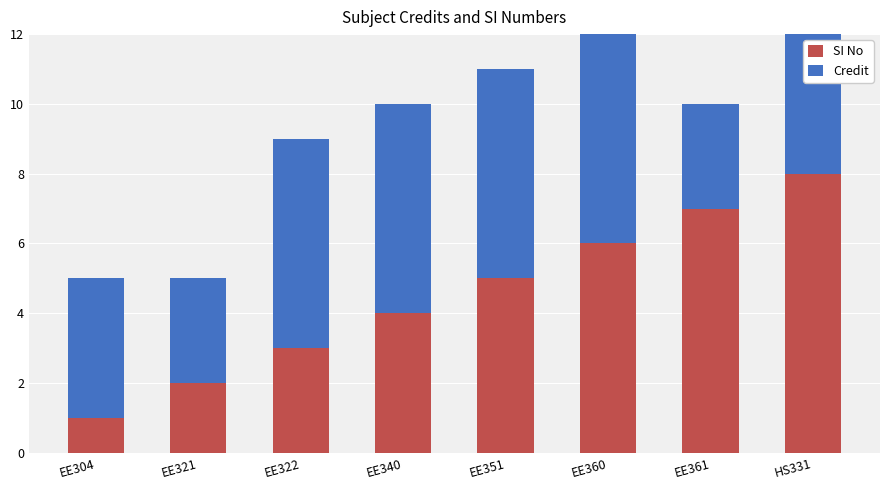

Reading left to right, transcribe all the data shown in this chart.

SI No: 1	2	3	4	5	6	7	8
Credit: 4	3	6	6	6	6	3	6